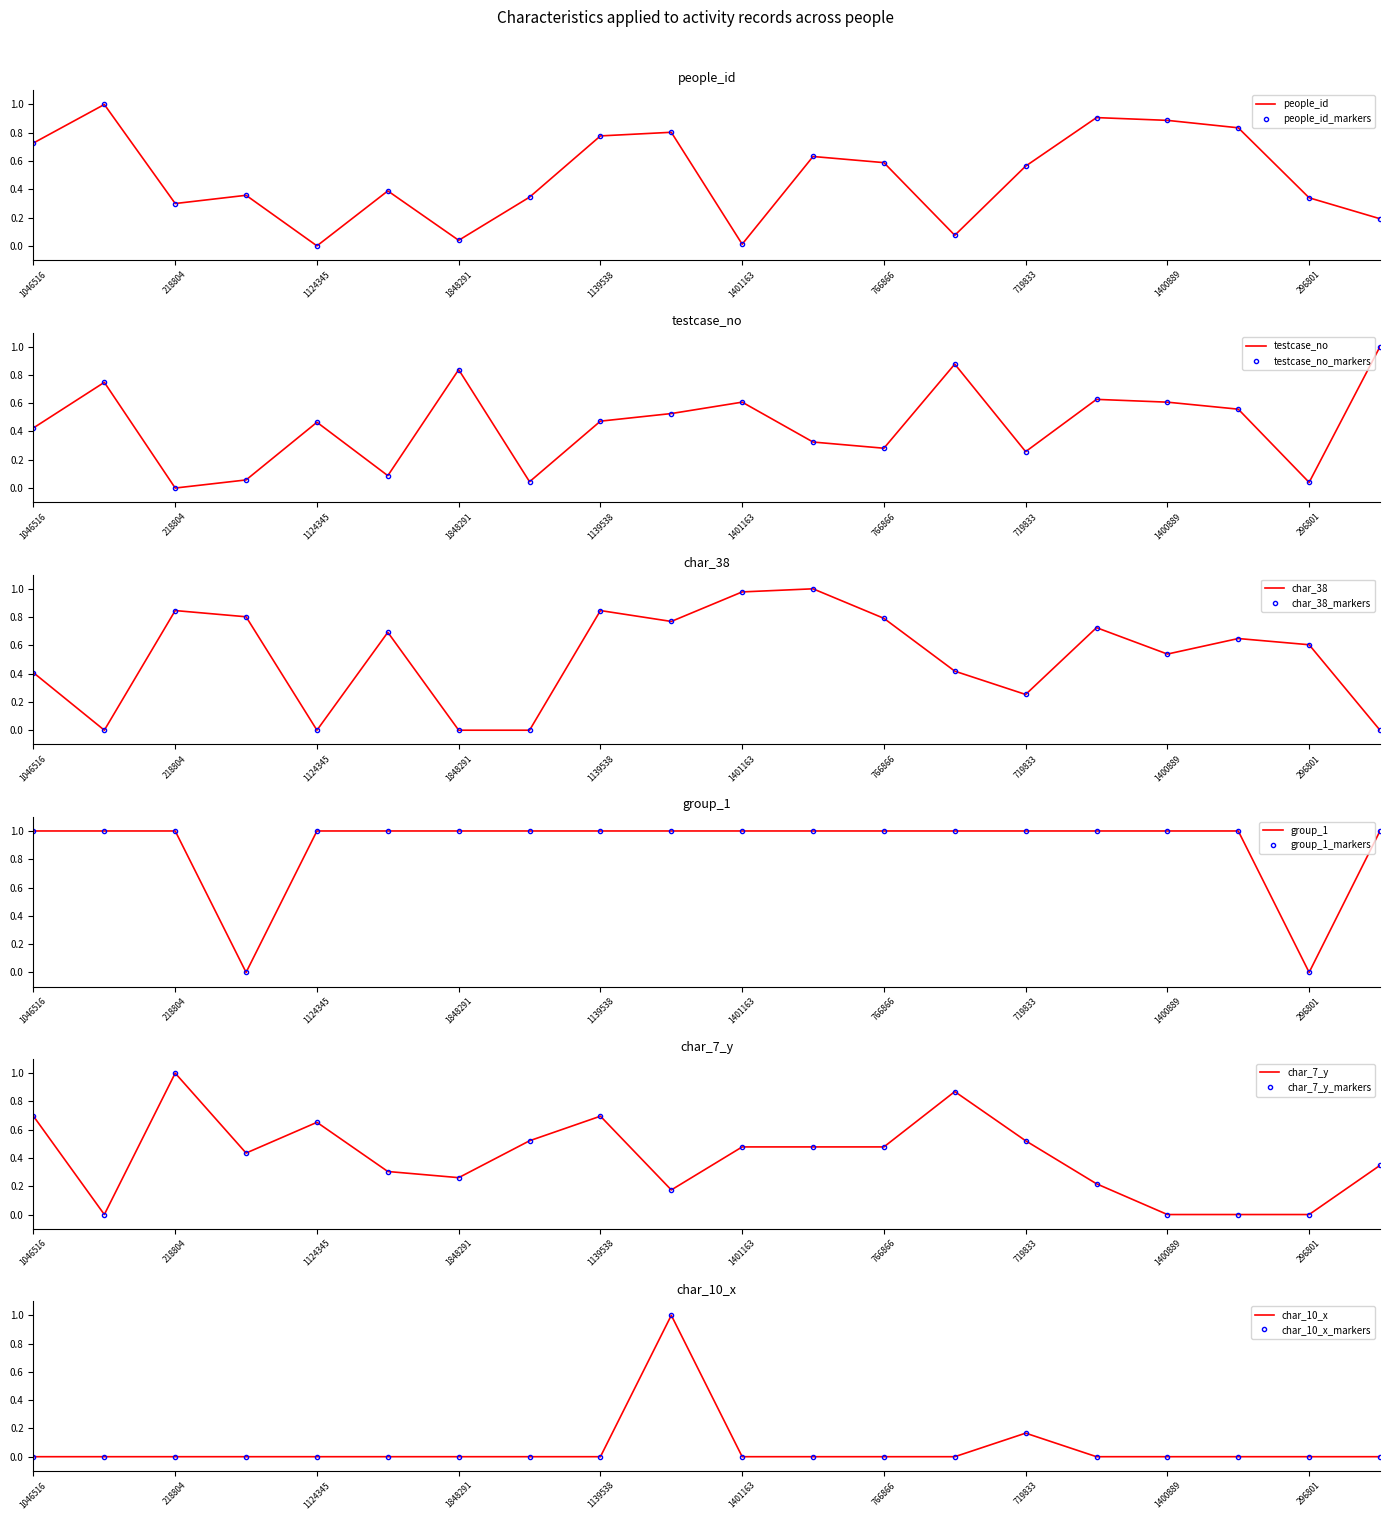

Where is the first local minimum for group_1?

330320